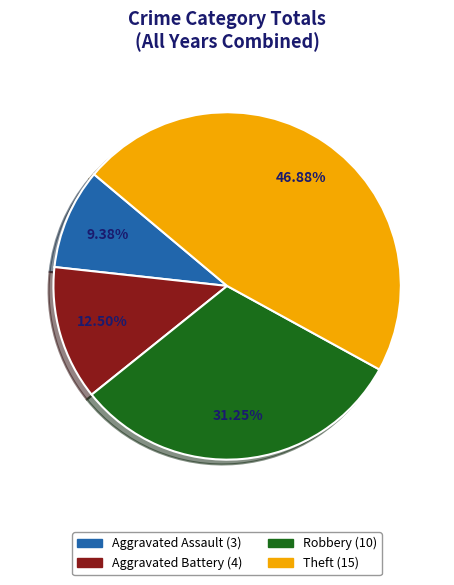

Does any single category account for the majority?

No